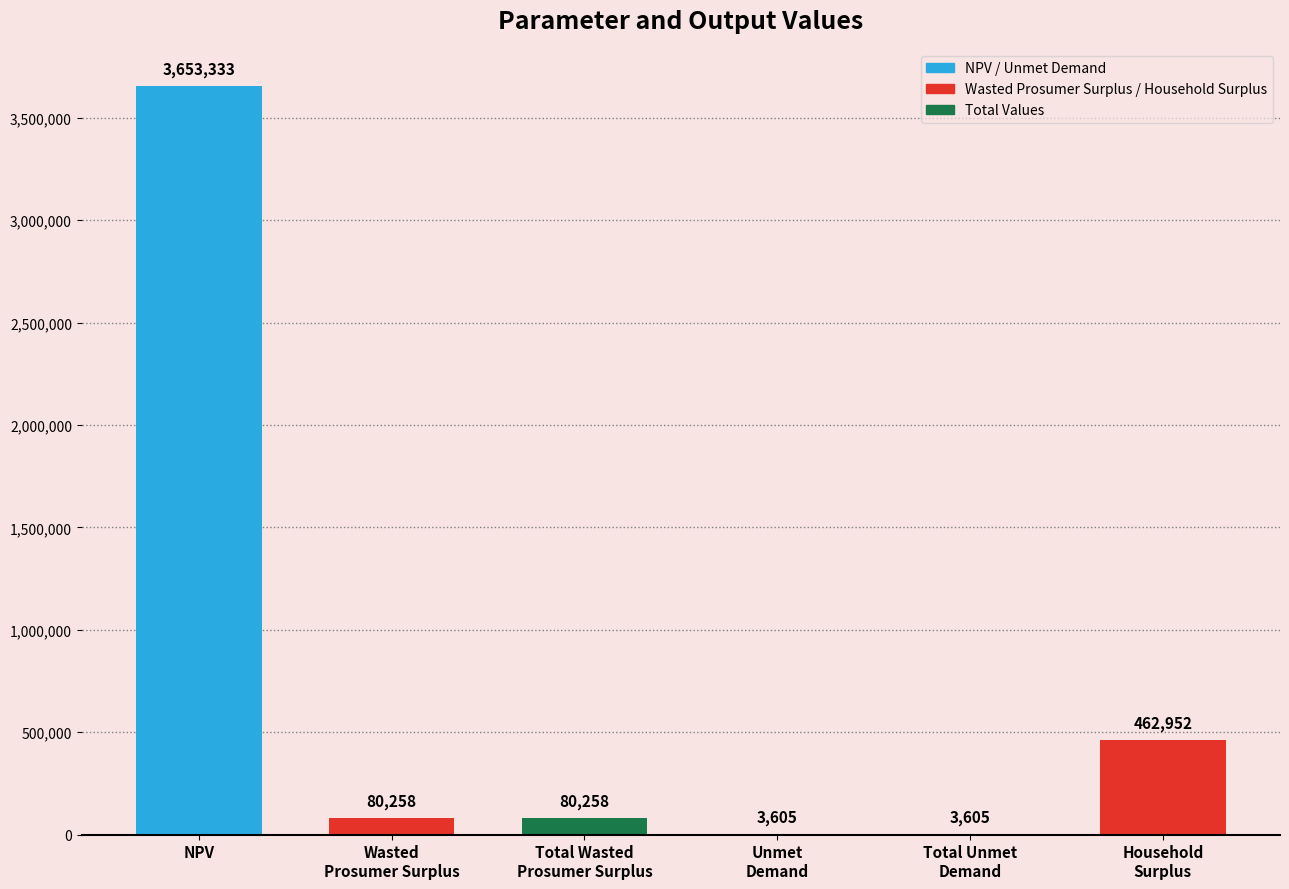

At which category does the chart reach its peak across all series?

NPV